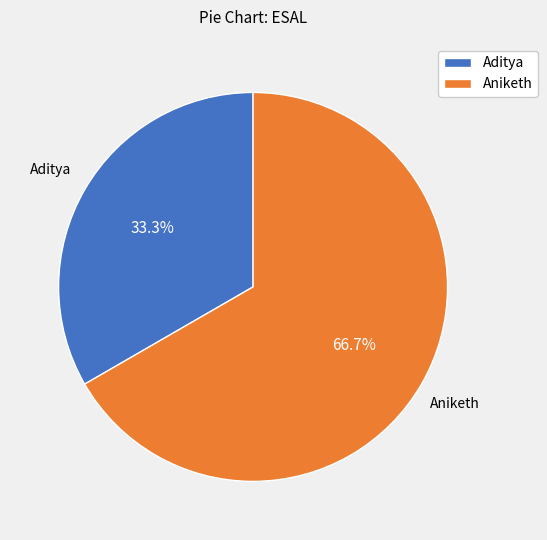

How many segments does this pie chart have?

2